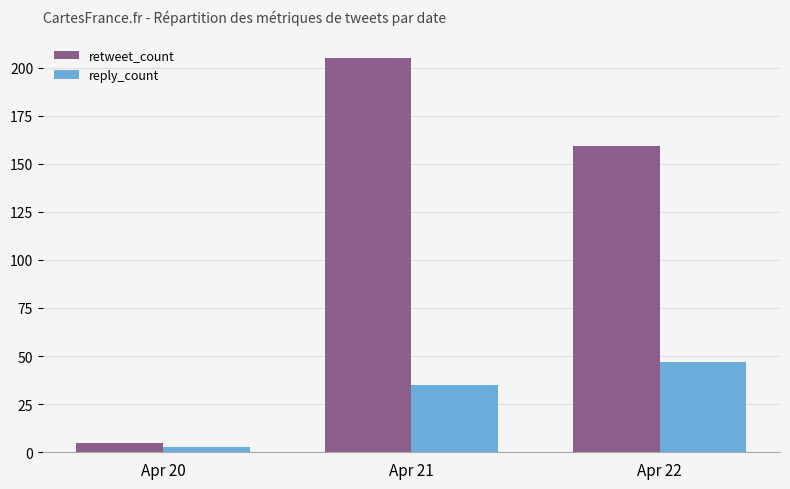

At which label is retweet_count closest to 105?

Apr 22